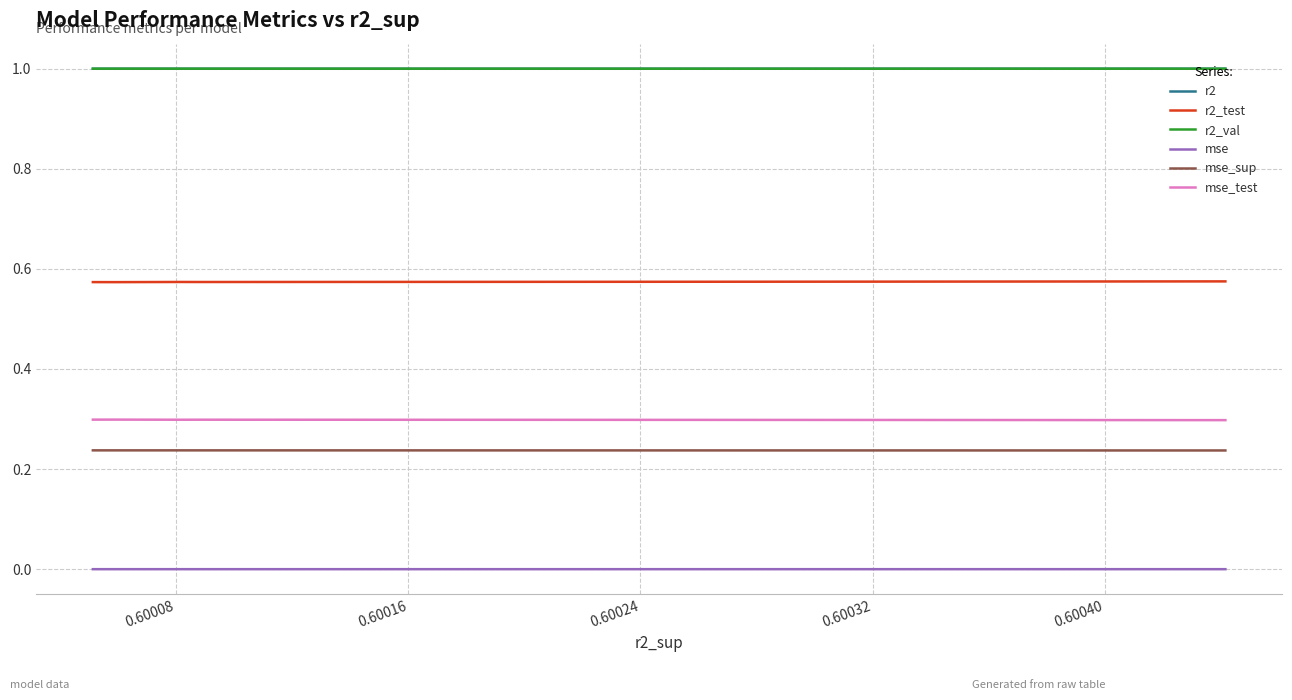

Between 0.60008 and 0.60024, which is larger?

0.60008